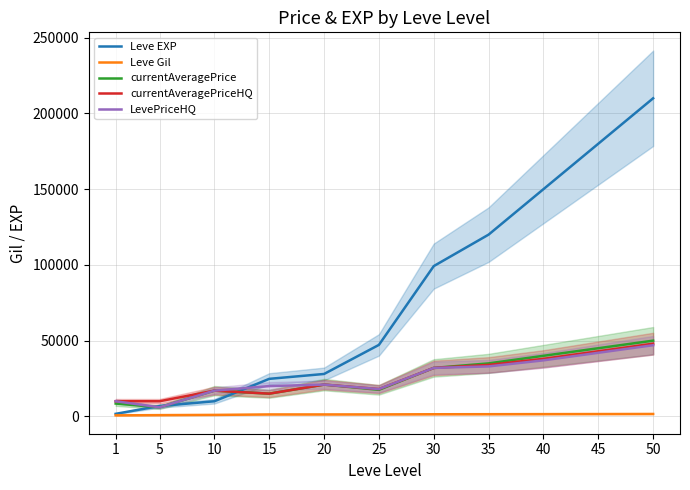

True or false: Leve Gil and Leve EXP intersect in this chart.

False